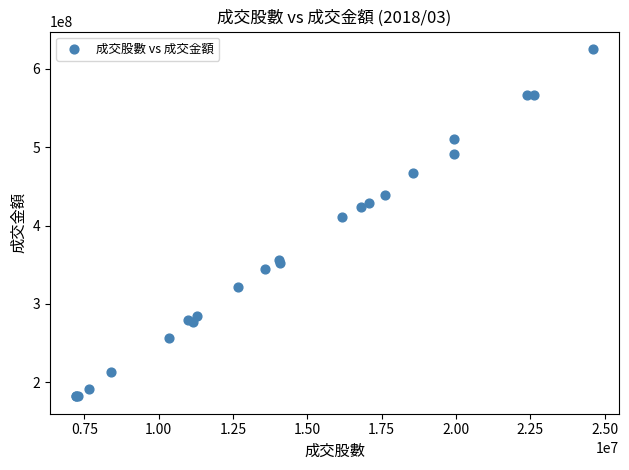

What Y value in the scatter plot is closest to 403706130?

410746284